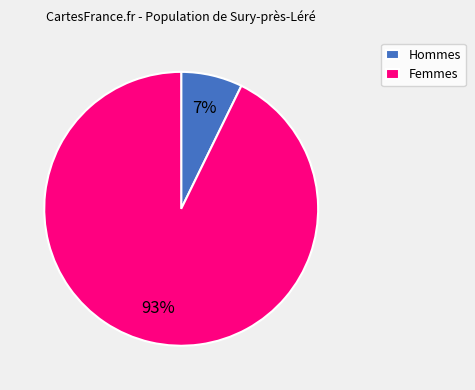

Do Hommes and Femmes together represent more than half of the pie?

Yes